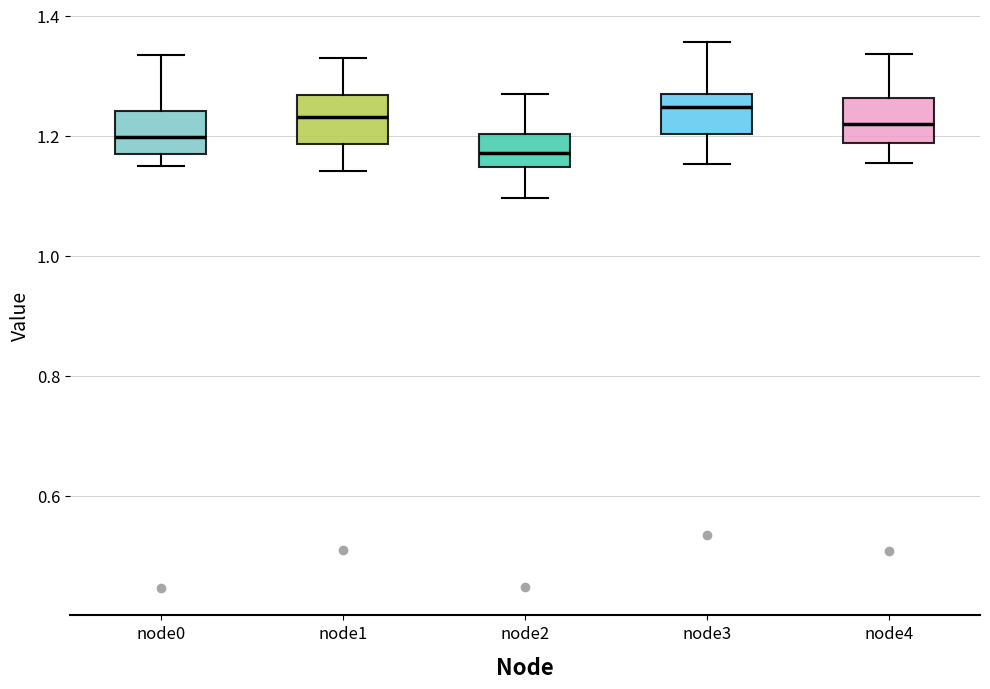

Where does the upper whisker of the box for node2 end on the y-axis? The values are not printed on the chart, so give them approximately, as read against the axis.

1.26